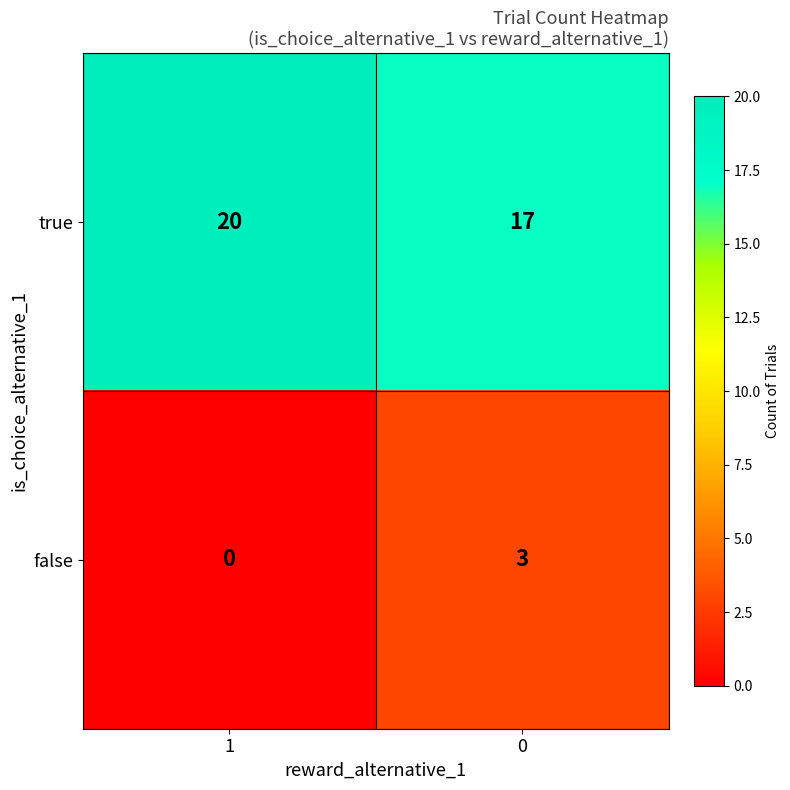

How many data points does each series have?

2